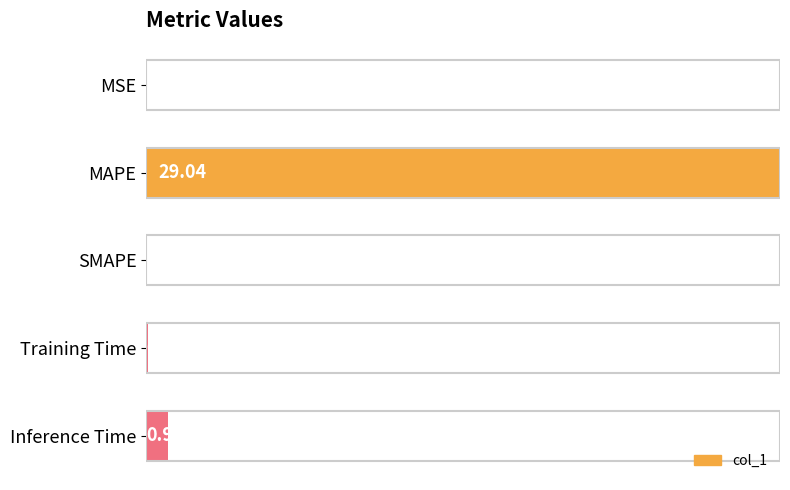

What is the change in value from MAPE to SMAPE?

-29.0